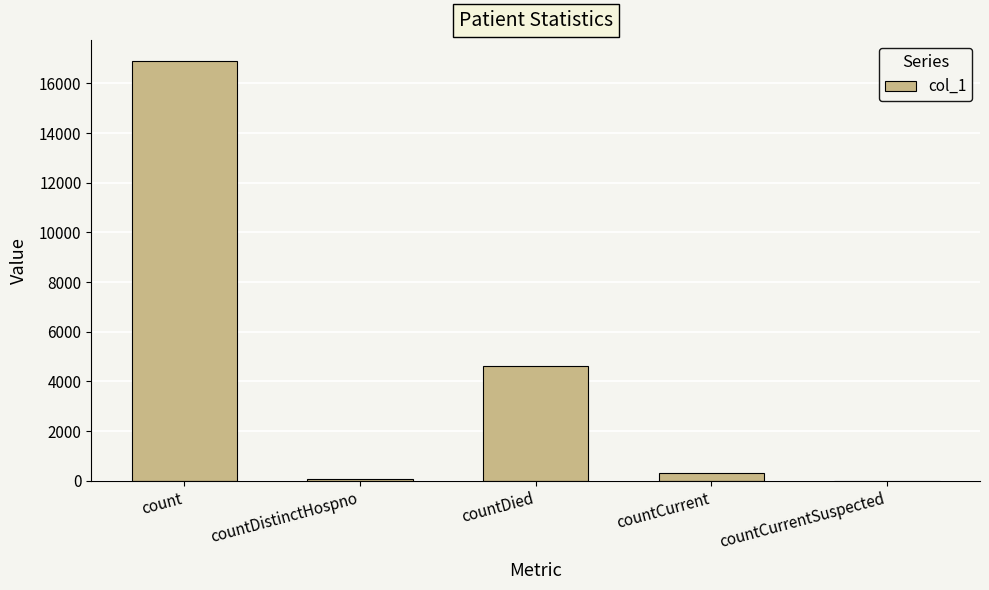

What is the sum of all values?

21931